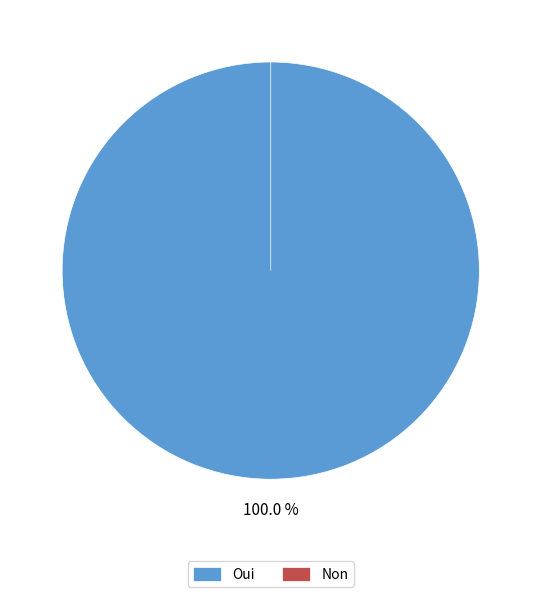

What is the change in value from Oui to Non?

-1